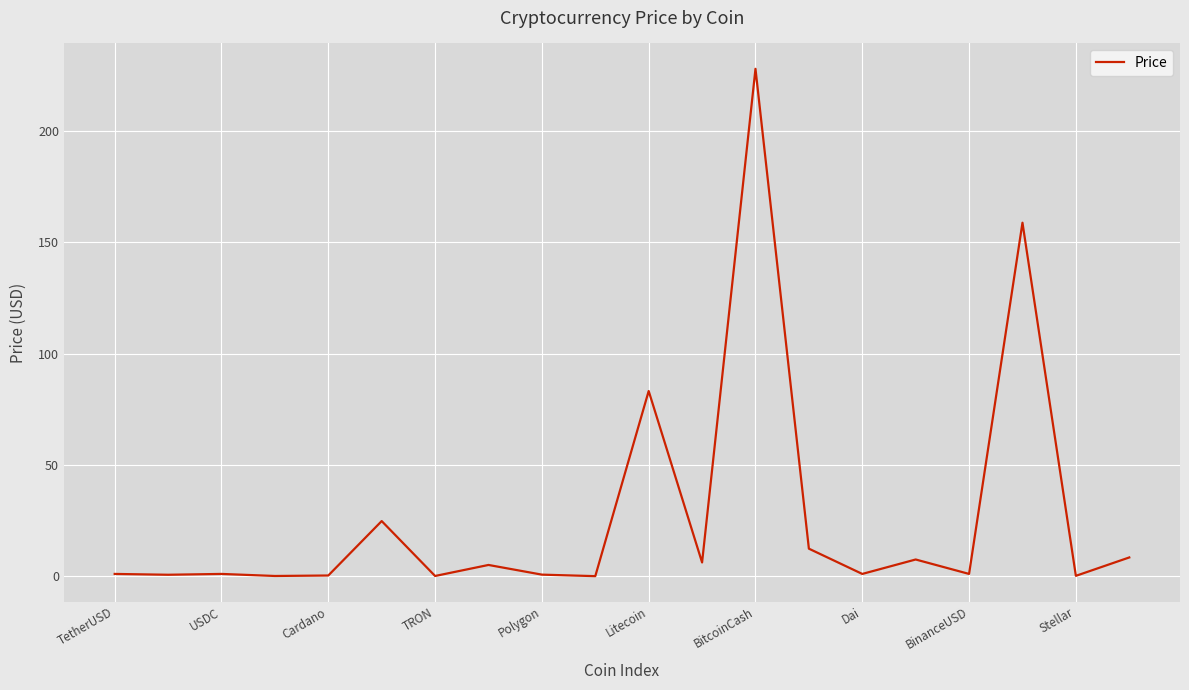

Is this an area chart (filled region under the line)?

No